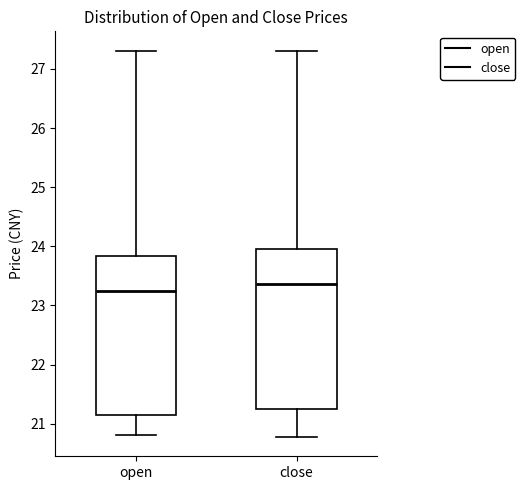

Reading left to right, transcribe this box plot: for each box, give where its median line is, the range the box spans, and where its two whiskers end, as read against the y-axis. The values are not printed on the chart, so give them approximately, as read against the axis.

open: median 23.3, box 21.1 to 23.8, whiskers 20.8 to 27.3
close: median 23.4, box 21.2 to 24.0, whiskers 20.8 to 27.3